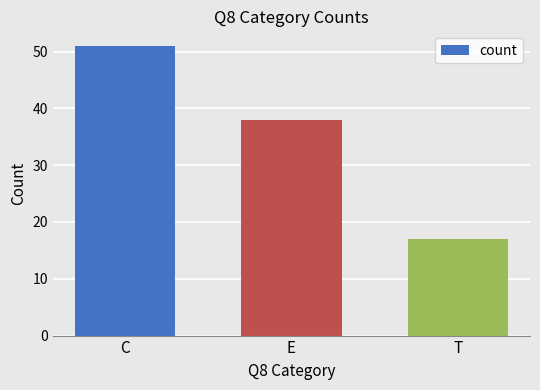

What is the minimum value shown in the chart?

17